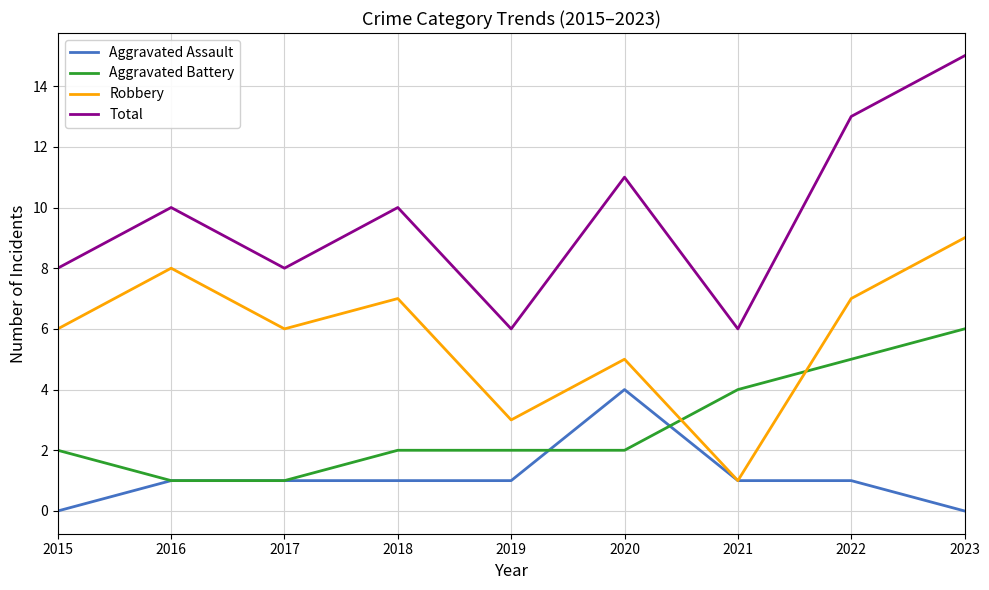

True or false: Aggravated Assault and Total intersect in this chart.

False